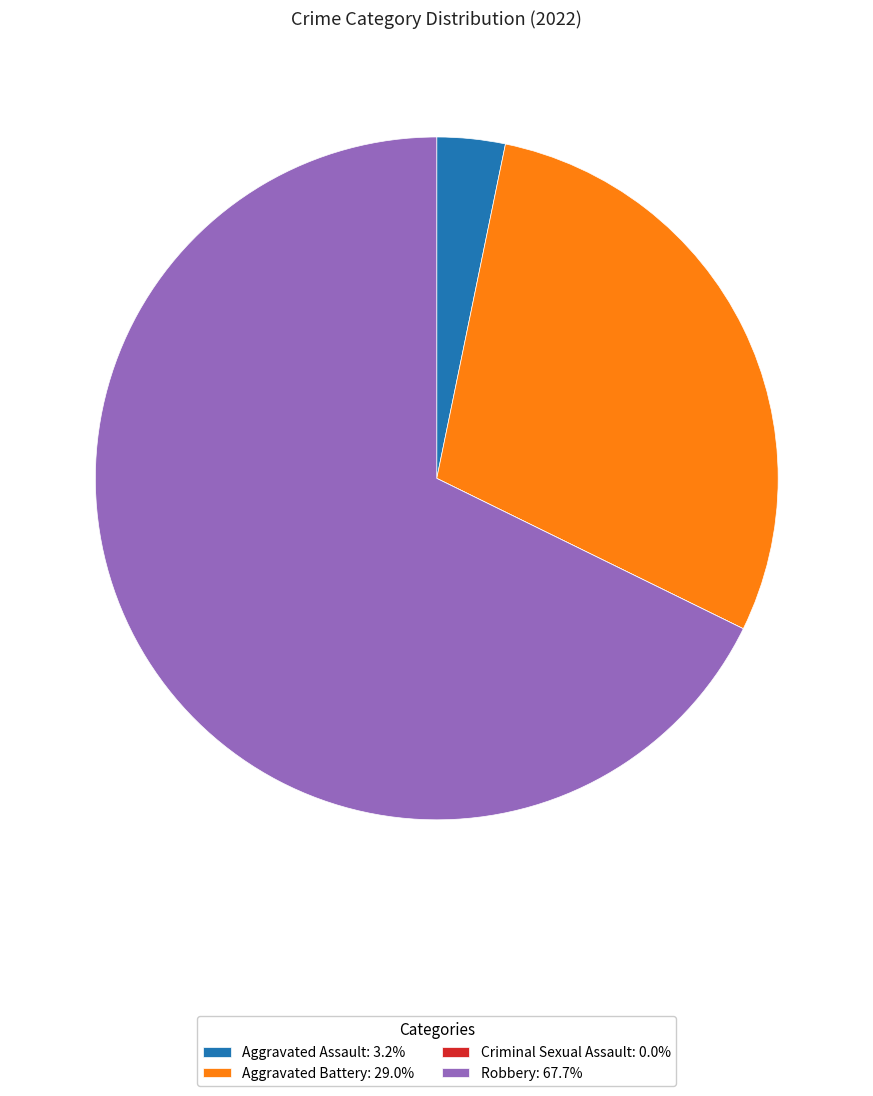

Is there a majority slice in this chart?

Yes